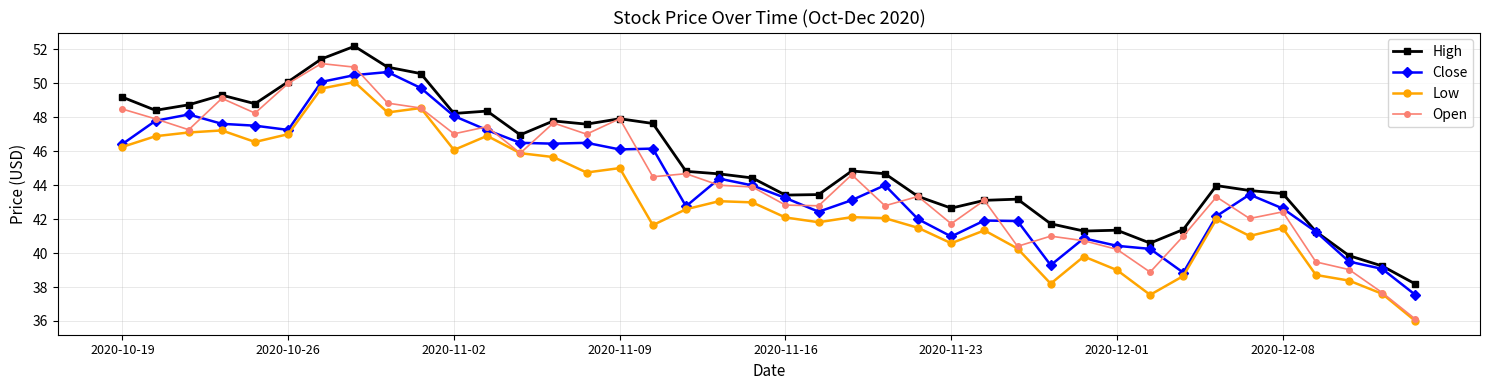

What is the highest value of the Low series?

50.1